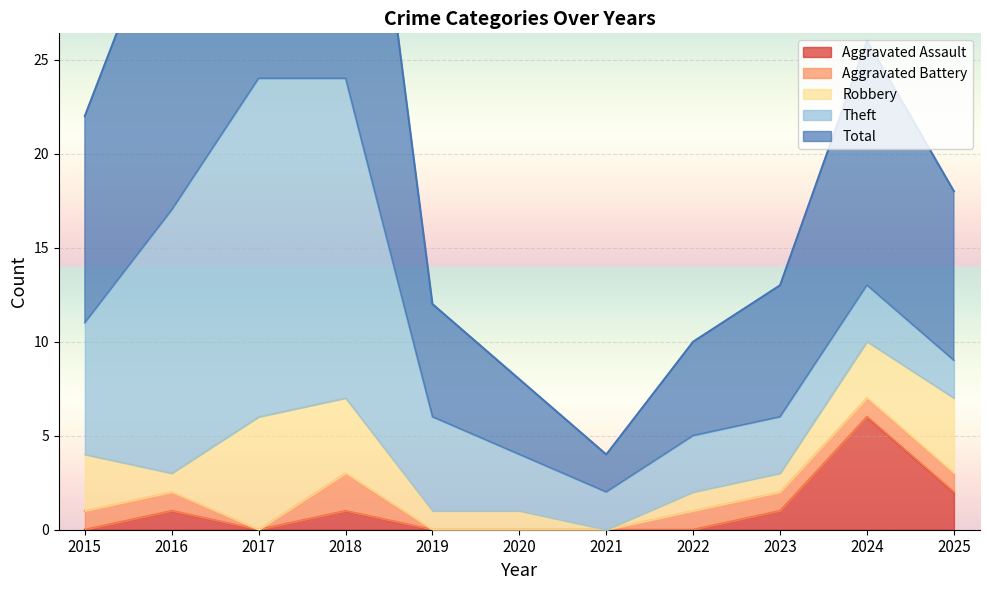

Reading left to right, extract all data points from this chart.

Aggravated Assault: 0	1	0	1	0	0	0	0	1	6	2
Aggravated Battery: 1	1	0	2	0	0	0	1	1	1	1
Robbery: 3	1	6	4	1	1	0	1	1	3	4
Theft: 7	14	18	17	5	3	2	3	3	3	2
Total: 11	17	24	24	6	4	2	5	7	13	9